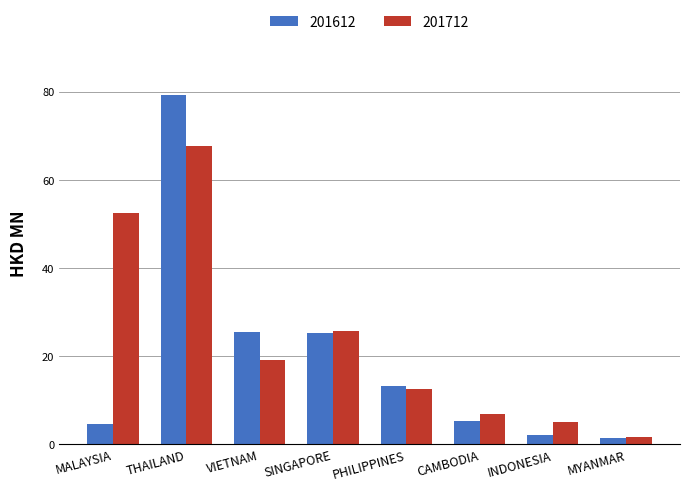

Rank the series by their maximum value, from highest to lowest.

201612, 201712